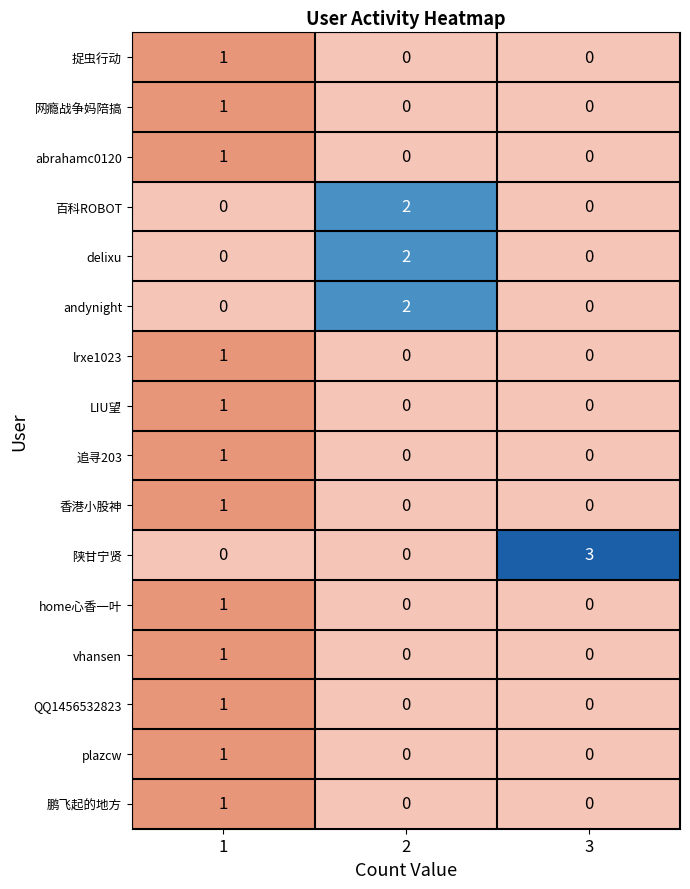

Which series changed the most between 1 and 3?

陕甘宁贤